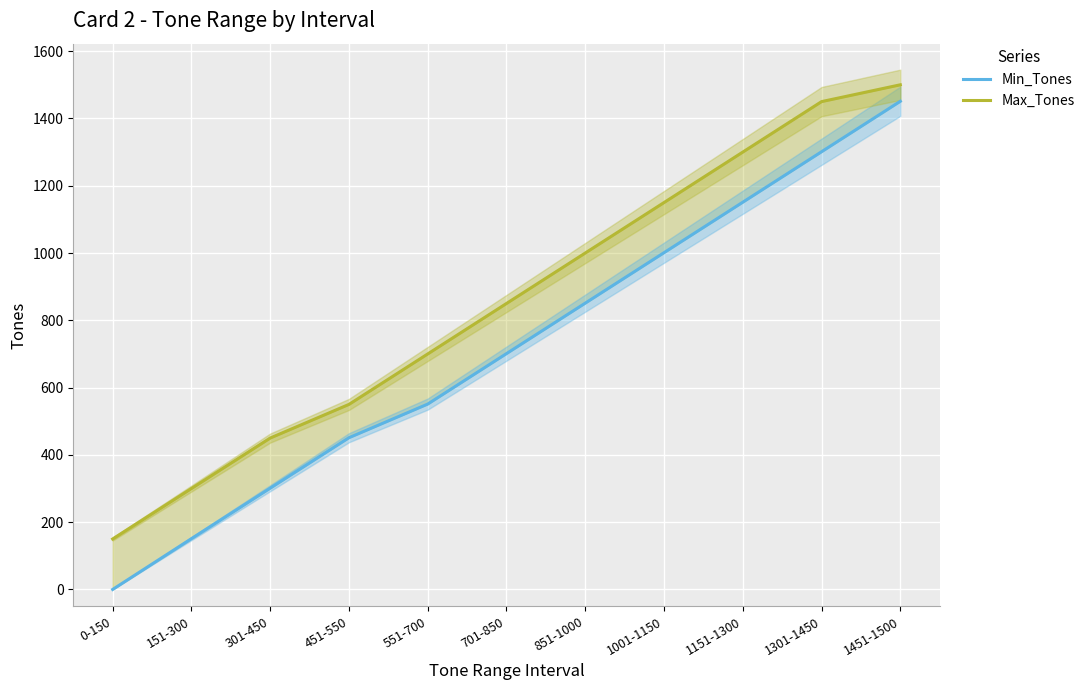

How many values in the Min_Tones series are below 701?

5